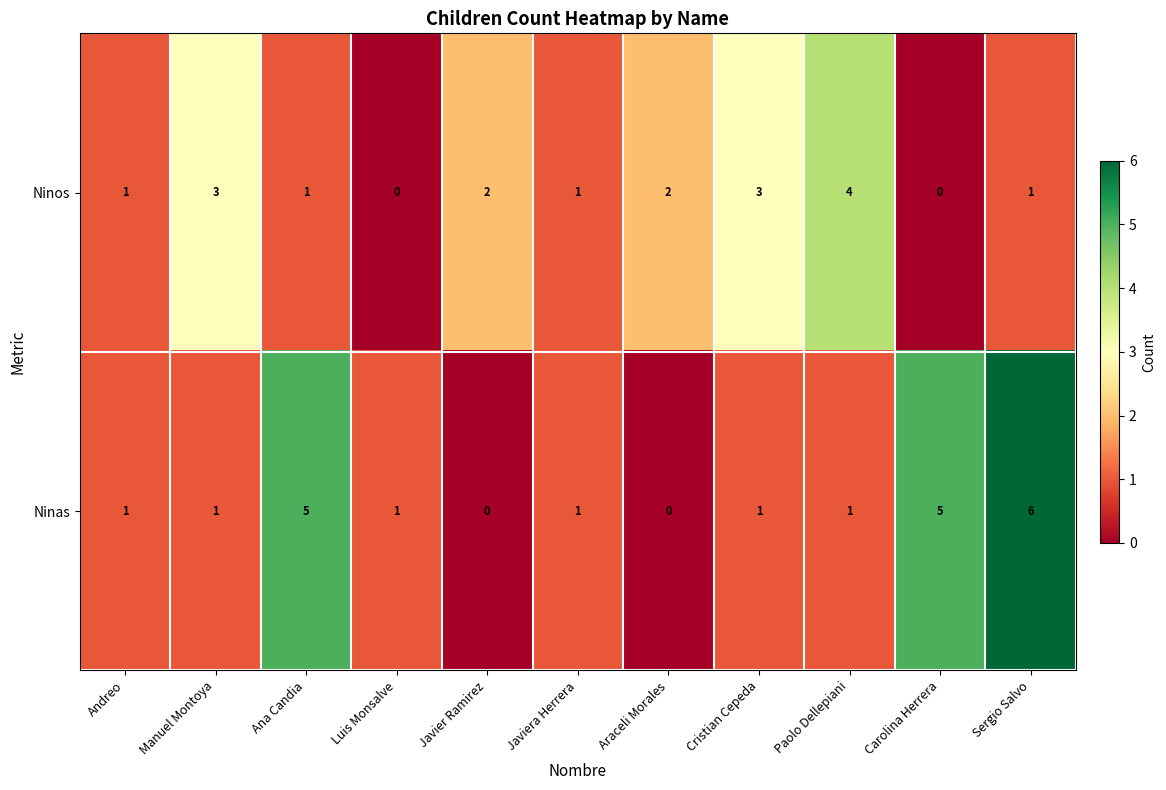

Reading left to right, extract all data points from this chart.

Ninos: Andreo=1	Manuel Montoya=3	Ana Candia=1	Luis Monsalve=0	Javier Ramirez=2	Javiera Herrera=1	Araceli Morales=2	Cristian Cepeda=3	Paolo Dellepiani=4	Carolina Herrera=0	Sergio Salvo=1
Ninas: Andreo=1	Manuel Montoya=1	Ana Candia=5	Luis Monsalve=1	Javier Ramirez=0	Javiera Herrera=1	Araceli Morales=0	Cristian Cepeda=1	Paolo Dellepiani=1	Carolina Herrera=5	Sergio Salvo=6